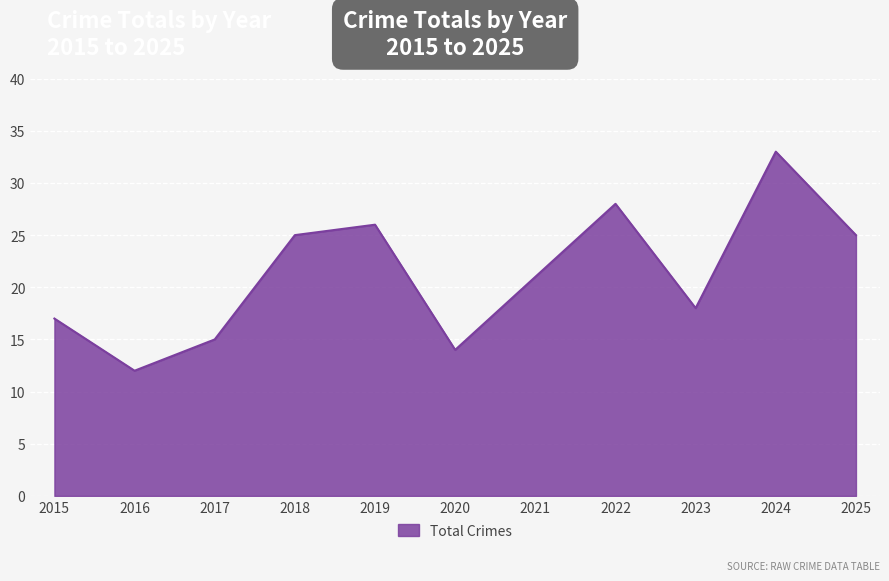

What is the sum of the values at 2020 and 2016?

26